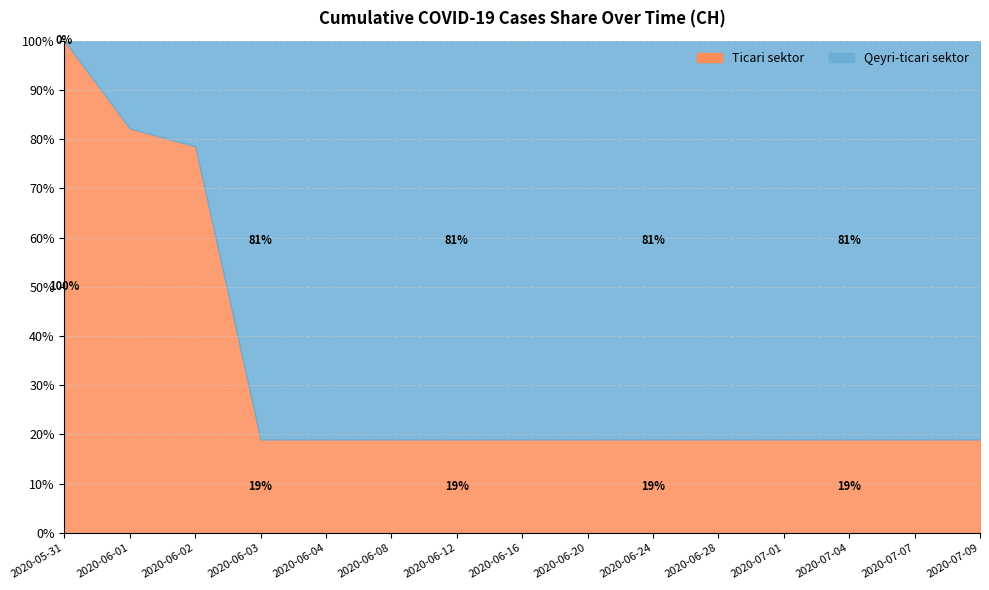

List the labels in order of value, smallest first.

2020-05-31, 2020-06-01, 2020-06-02, 2020-06-03, 2020-06-04, 2020-06-08, 2020-06-12, 2020-06-16, 2020-06-20, 2020-06-24, 2020-06-28, 2020-07-01, 2020-07-04, 2020-07-07, 2020-07-09